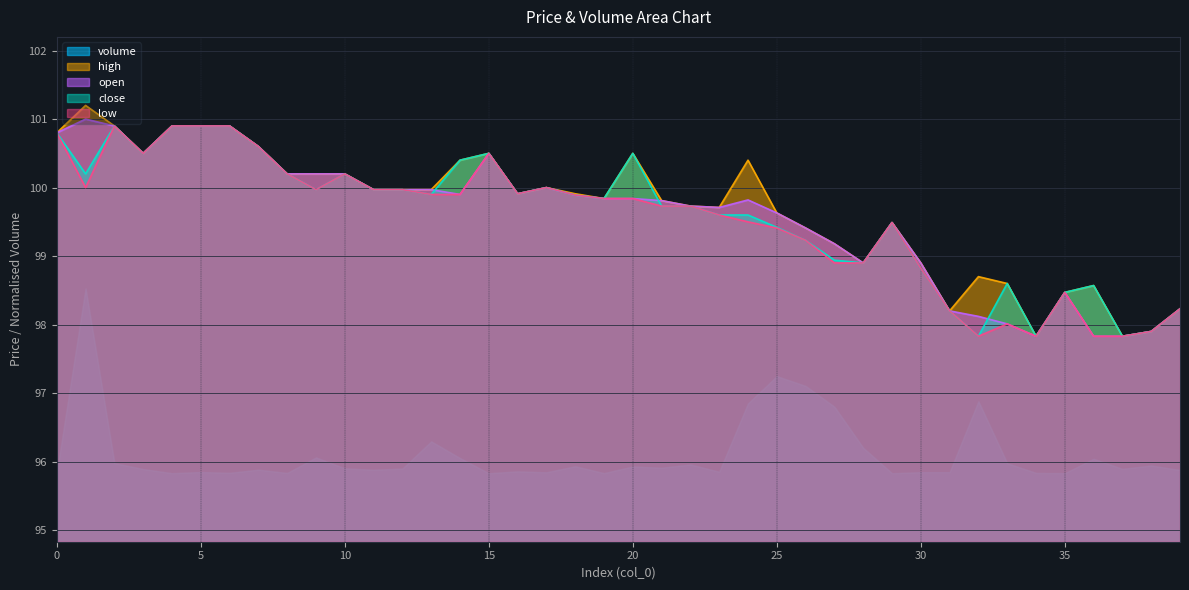

List the labels in order of close value, largest first.

2, 4, 5, 6, 0, 7, 3, 15, 20, 14, 1, 8, 10, 17, 9, 11, 12, 16, 13, 18, 19, 21, 22, 23, 24, 29, 25, 26, 27, 28, 30, 33, 36, 35, 39, 31, 38, 32, 34, 37